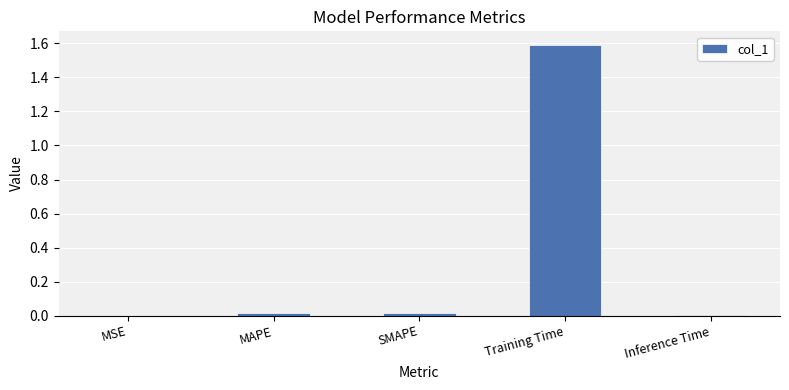

What is the sum of all values?

1.6